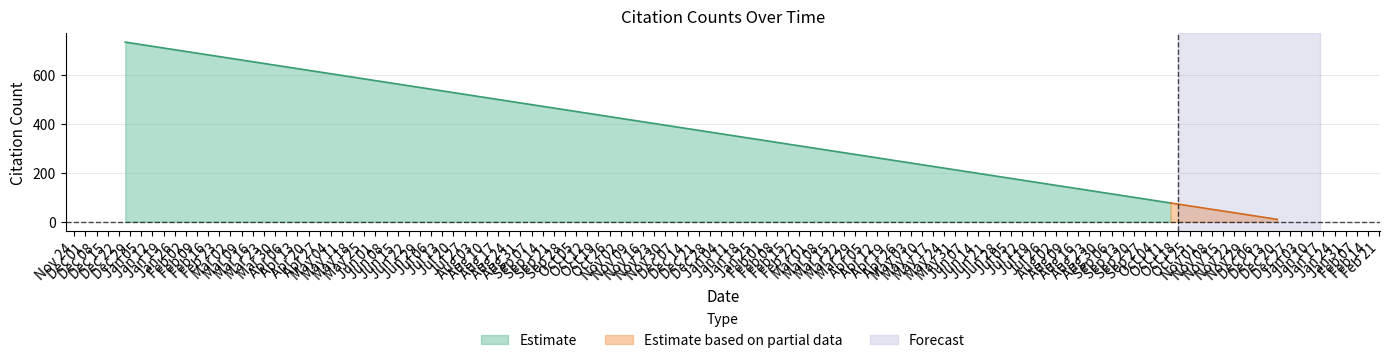

What is the highest value of the Estimate series?

733